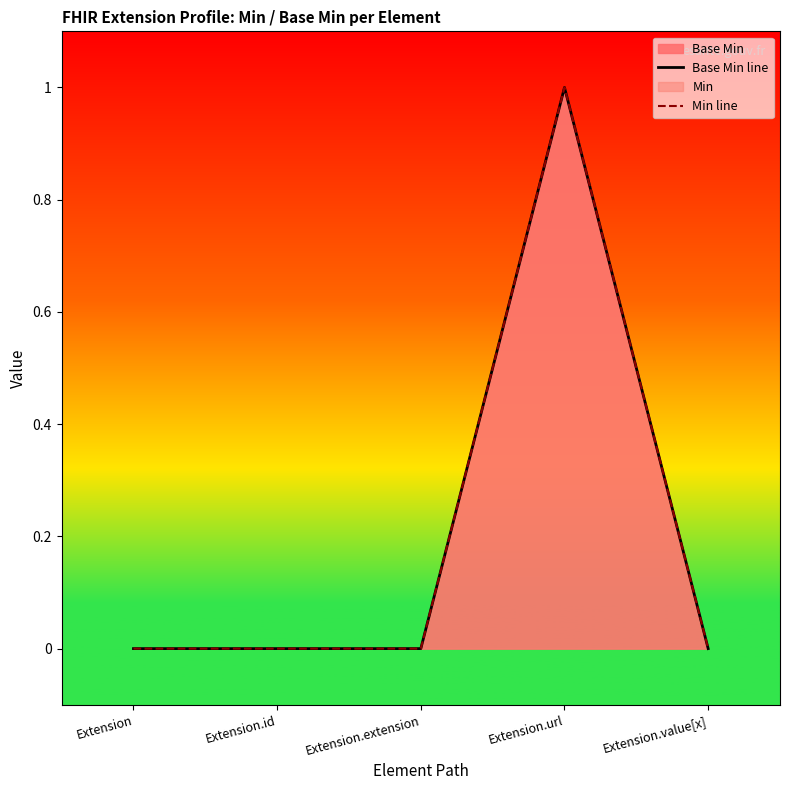

How many series are shown in this chart?

2